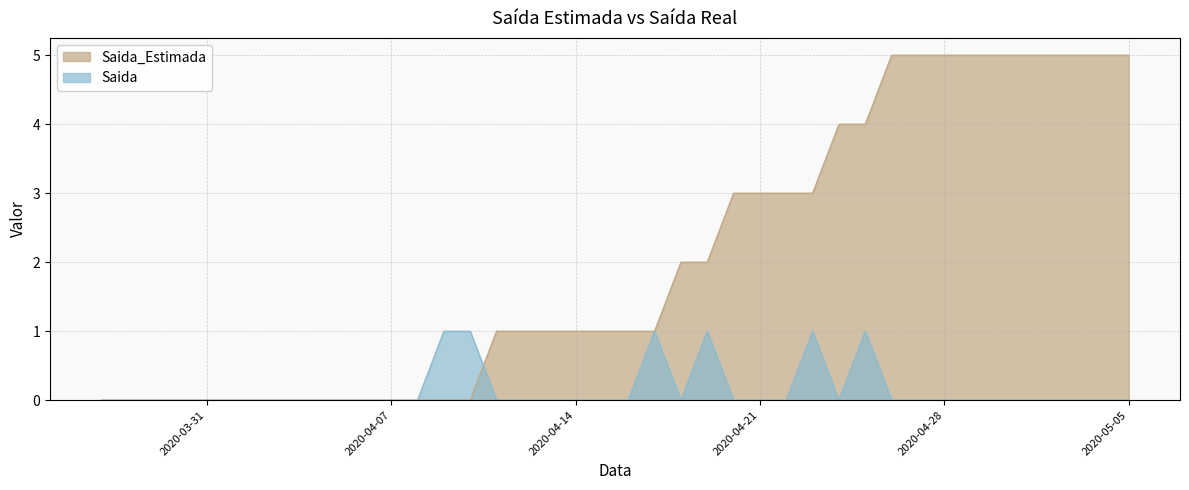

Which series has the largest total across all categories?

Saida_Estimada